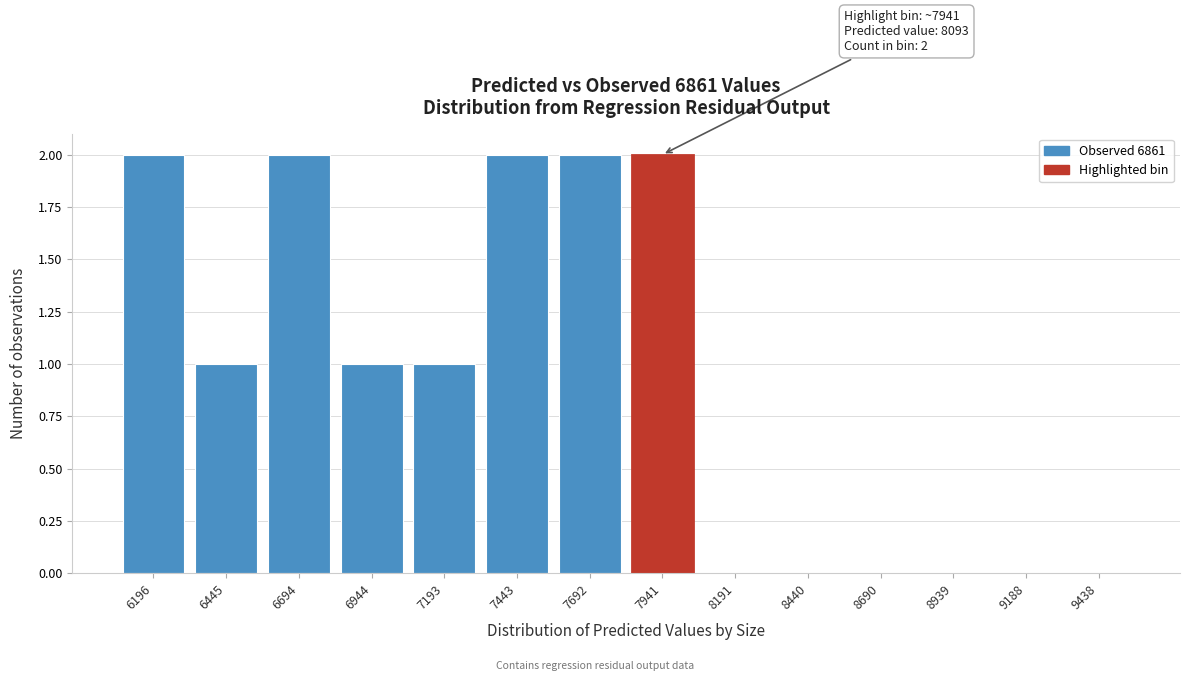

Reading left to right, extract all data points from this chart.

6196=2	6445=1	6694=2	6944=1	7193=1	7443=2	7692=2	7941=2	8191=0	8440=0	8690=0	8939=0	9188=0	9438=0